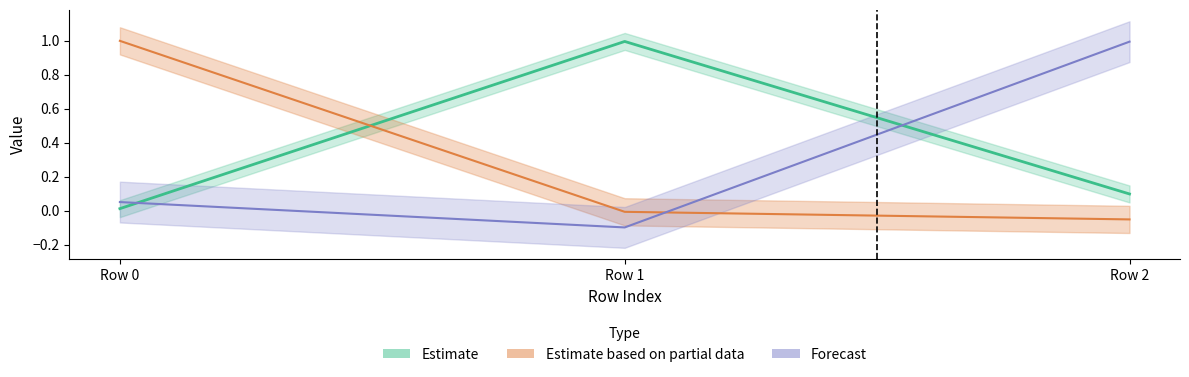

At how many categories does at least one series exceed 0?

3